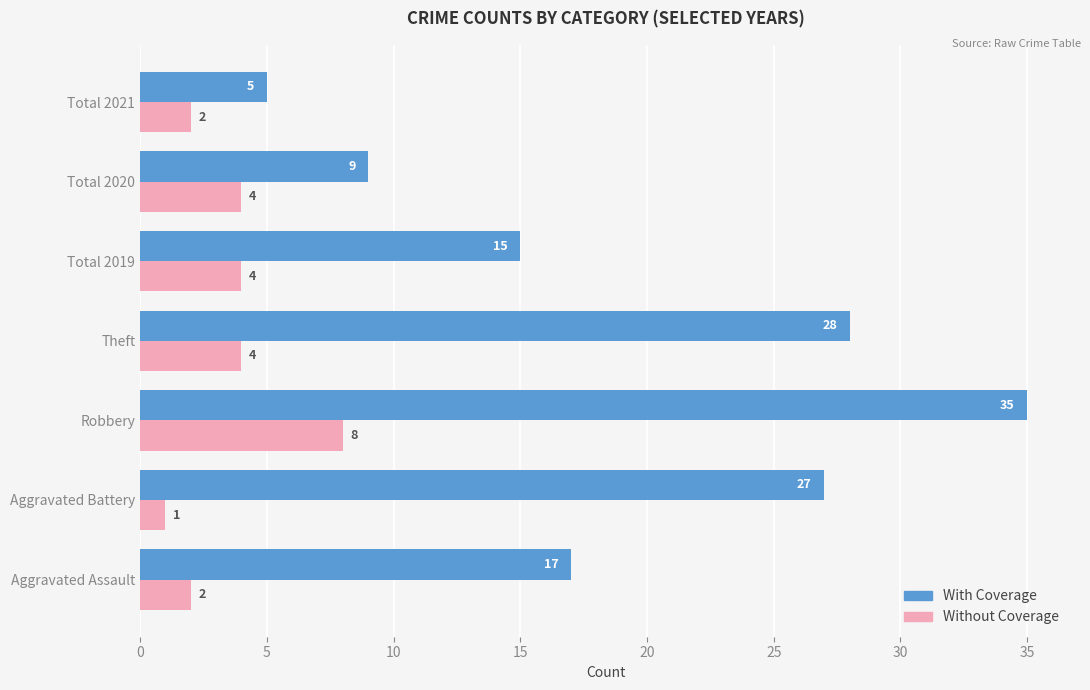

What is the spread (max minus min) of values at Theft?

24